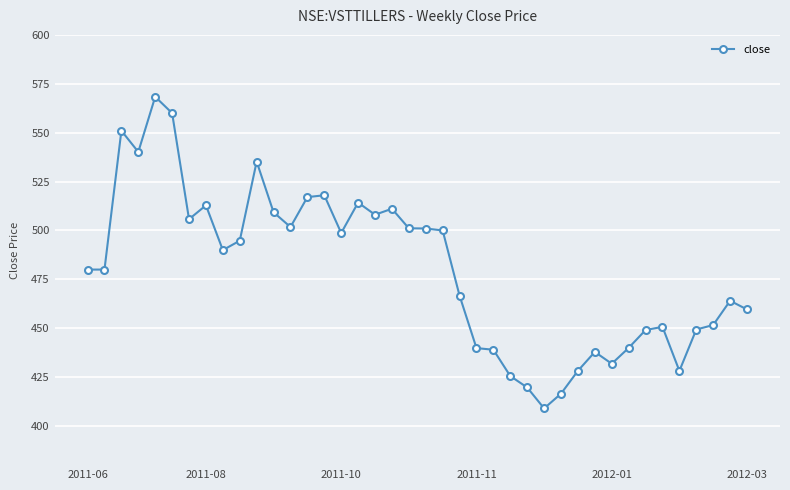

What is the sum of all values?

19205.2